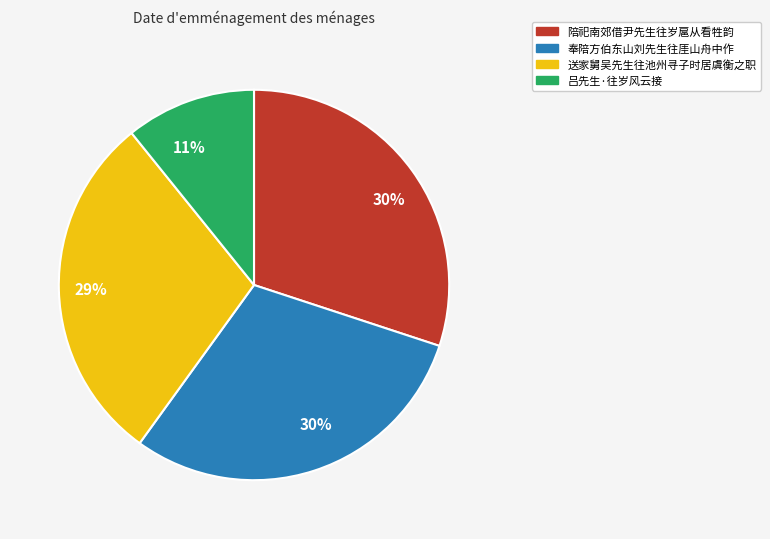

To the nearest percent, what percentage of the pie is 吕先生·往岁风云接?

11%